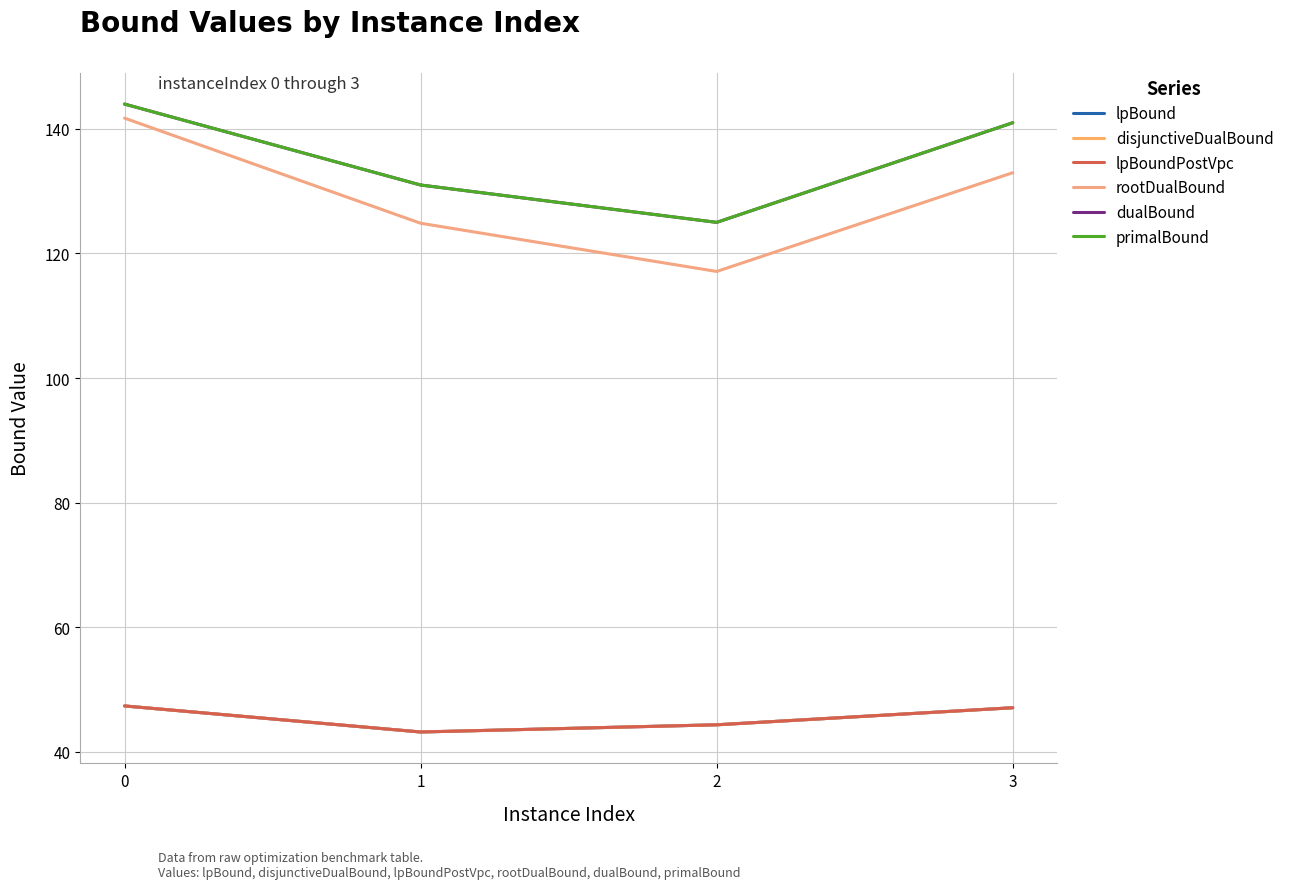

At how many categories does at least one series exceed 104?

4